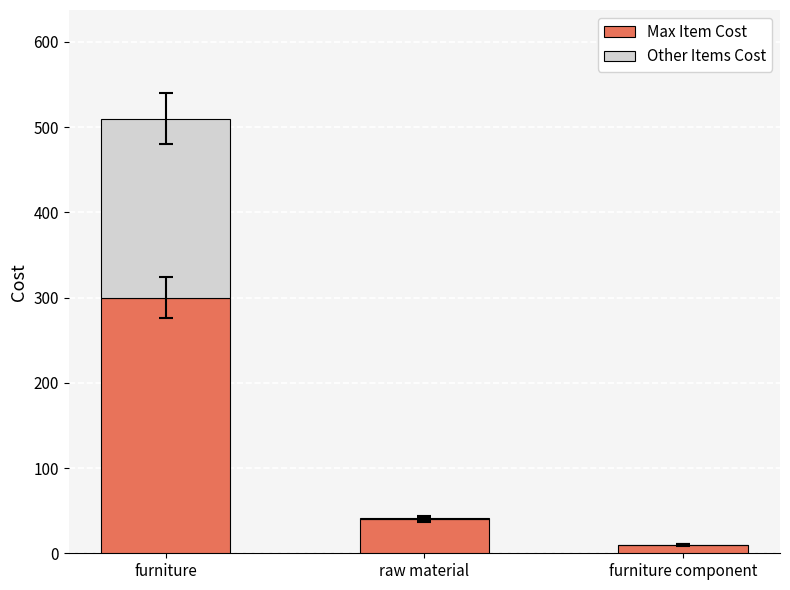

What is the maximum value for Max Item Cost?

300